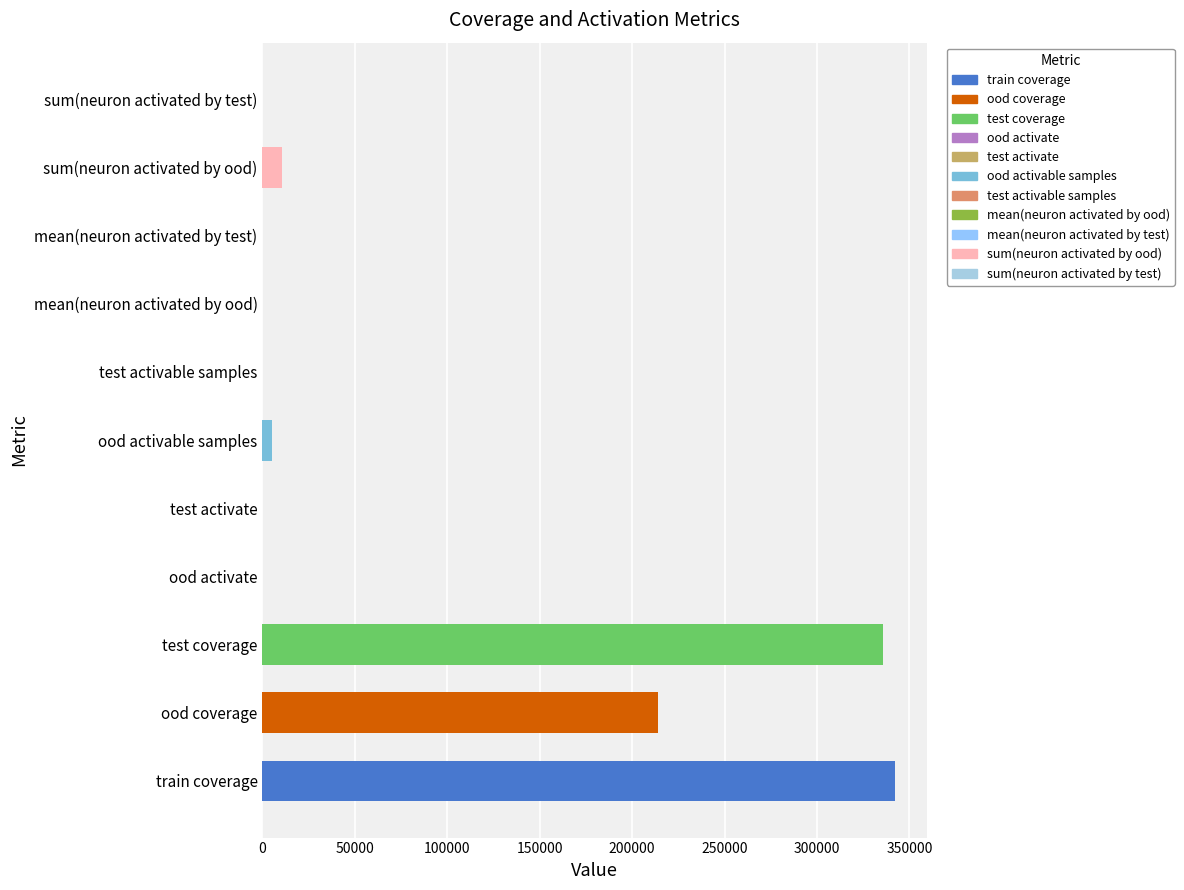

Approximately how many times larger is the value at ood coverage compared to test coverage?

0.6